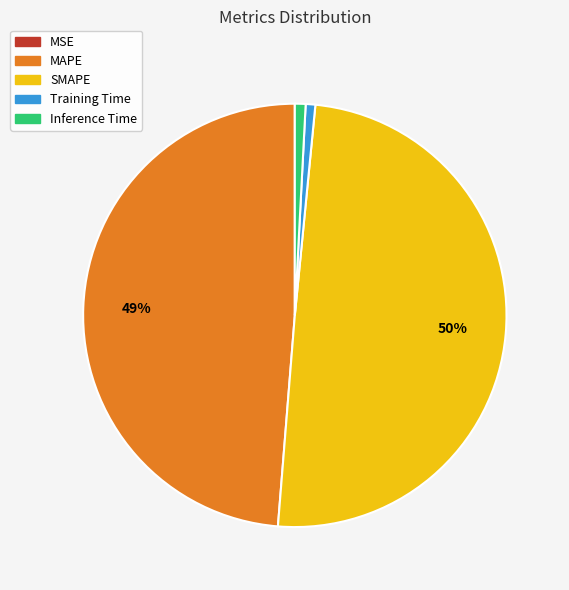

Which slice is the largest?

SMAPE